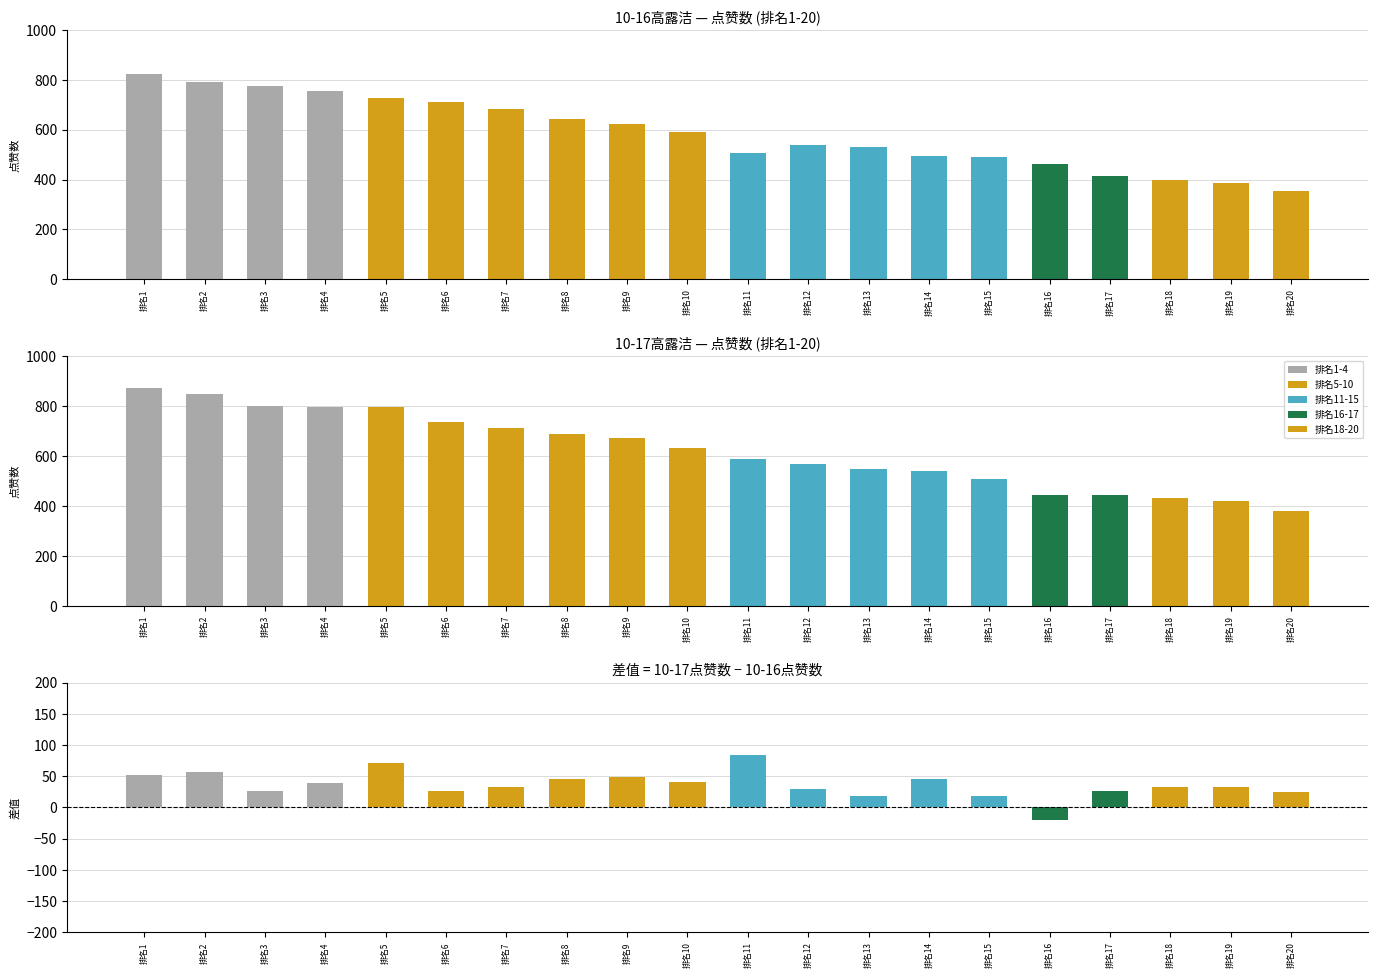

Is it true that 10-16点赞 equals 189 at 排名11?

False